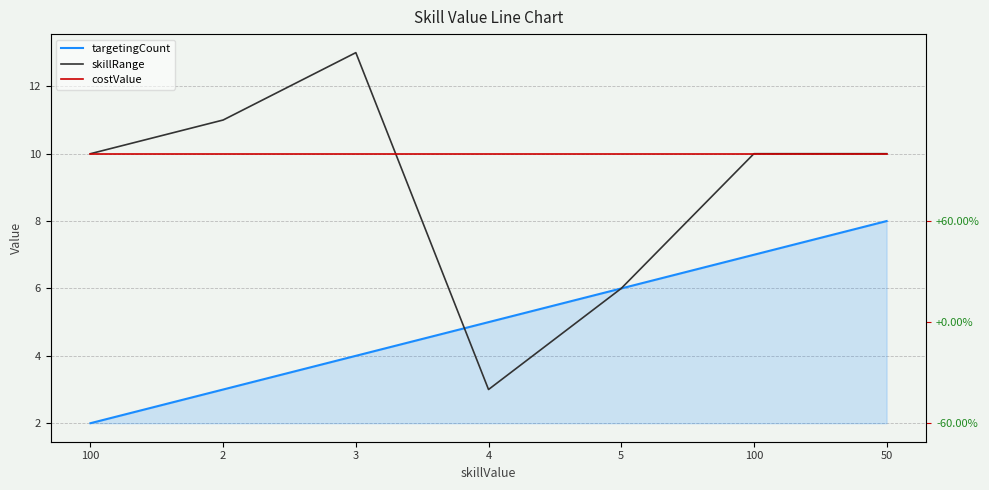

Is this an area chart (filled region under the line)?

No